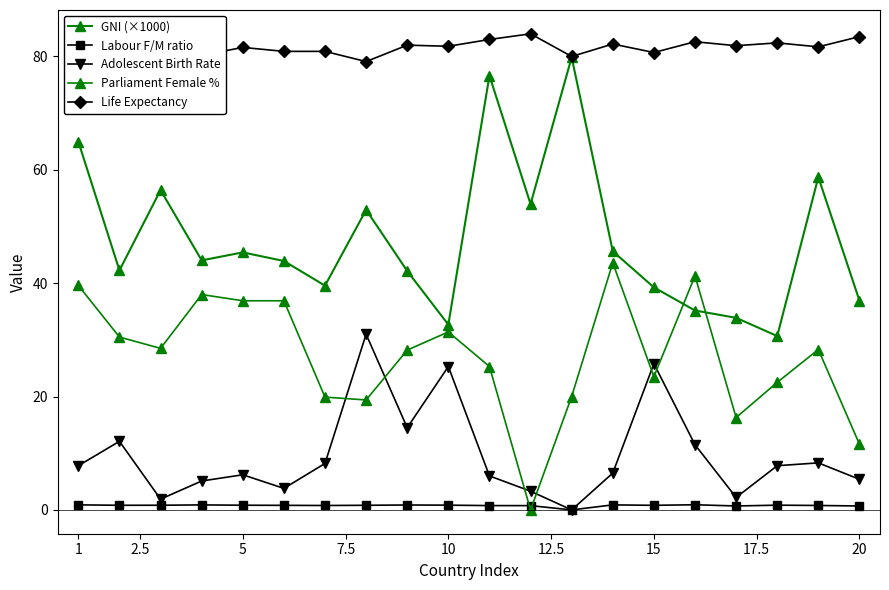

How many positive values does the Adolescent Birth Rate series have?

19